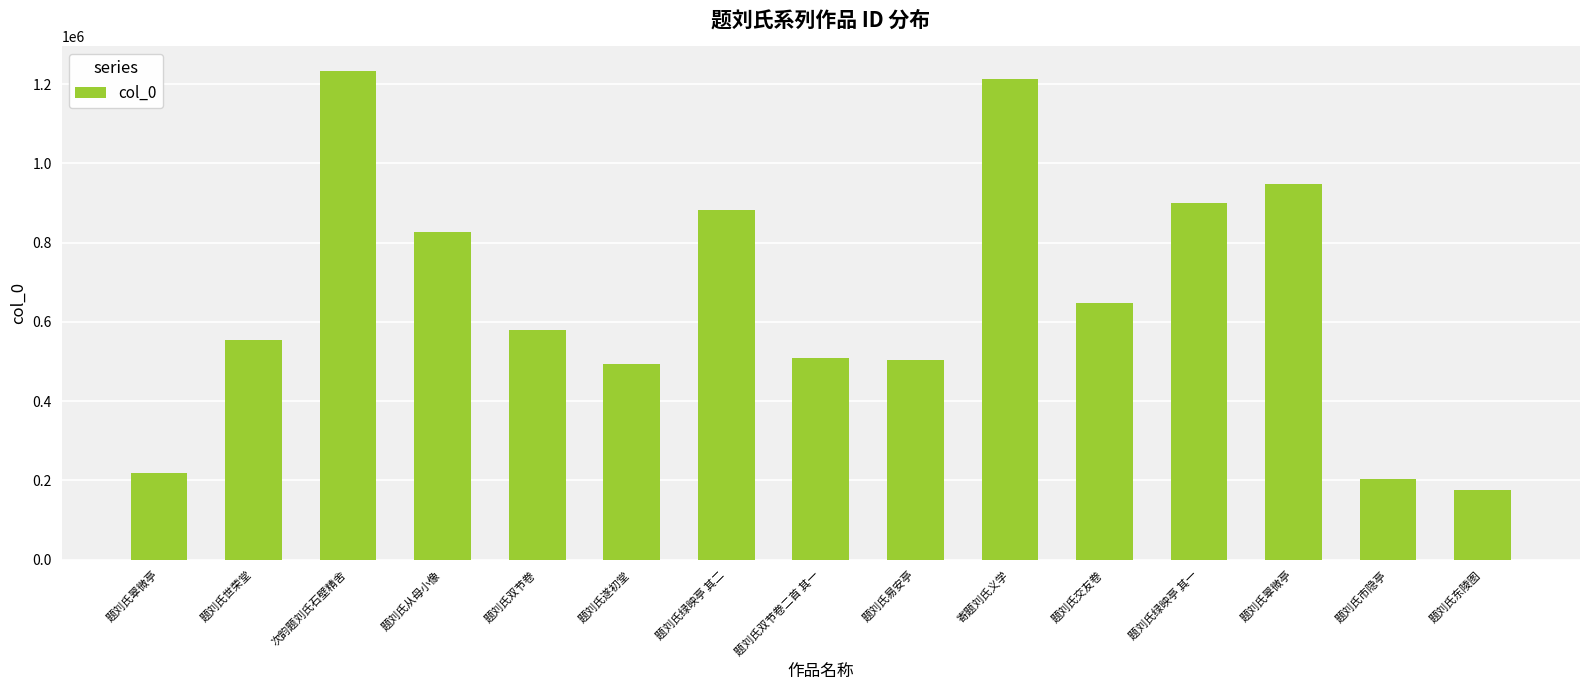

How many categories are shown in the chart?

15